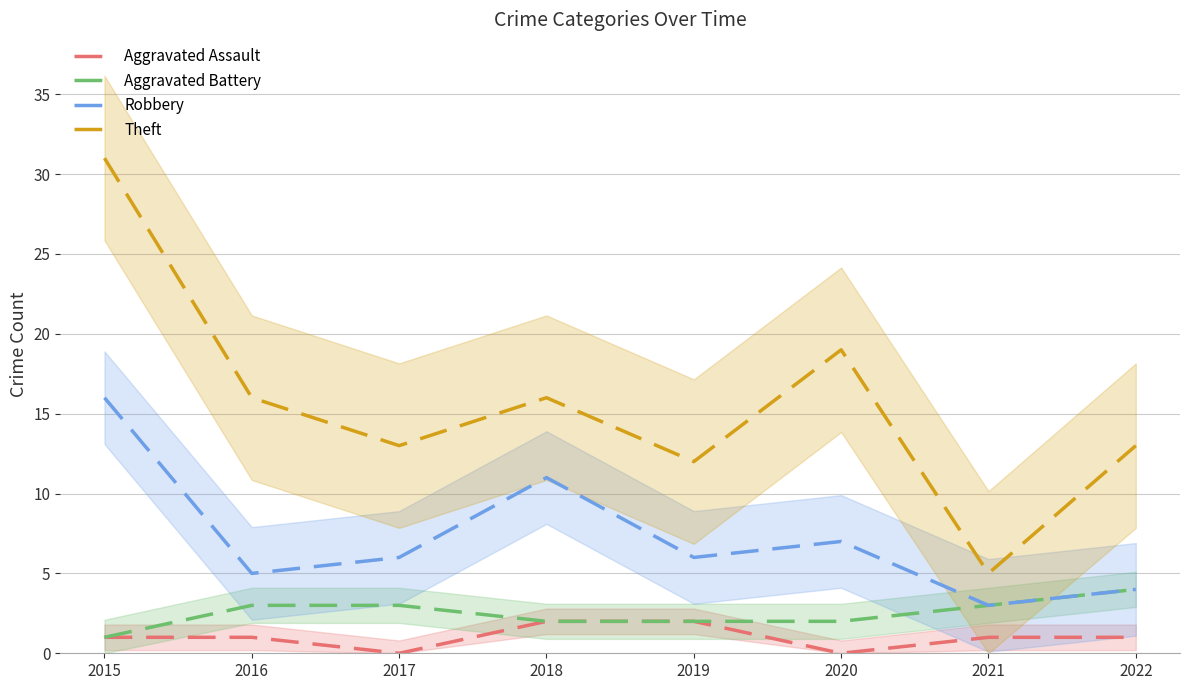

How many lines are shown in the chart?

4